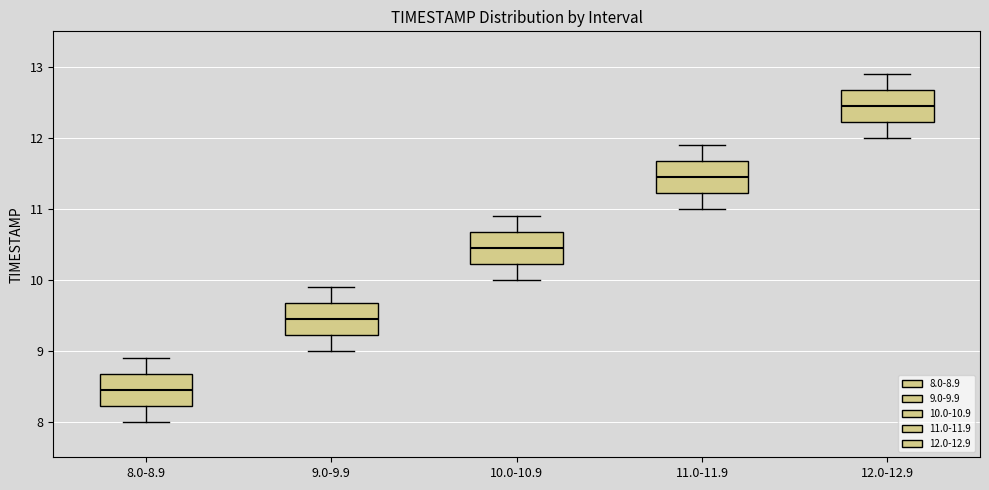

Where is the lower edge of the box for 10.0-10.9 on the y-axis? The values are not printed on the chart, so give them approximately, as read against the axis.

10.2